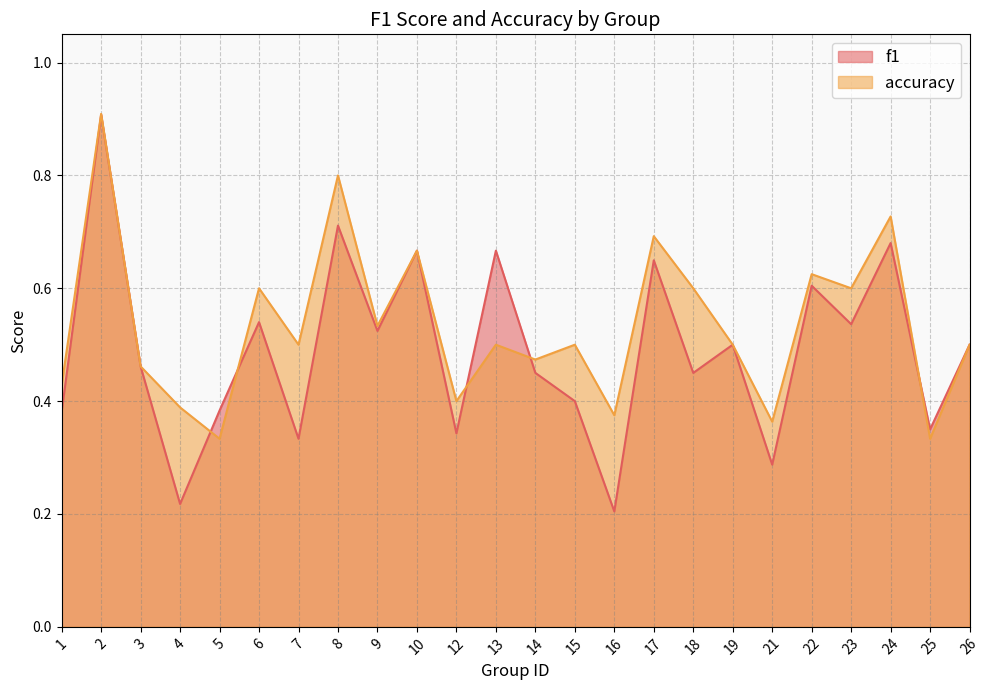

How many distinct data groups are displayed?

2